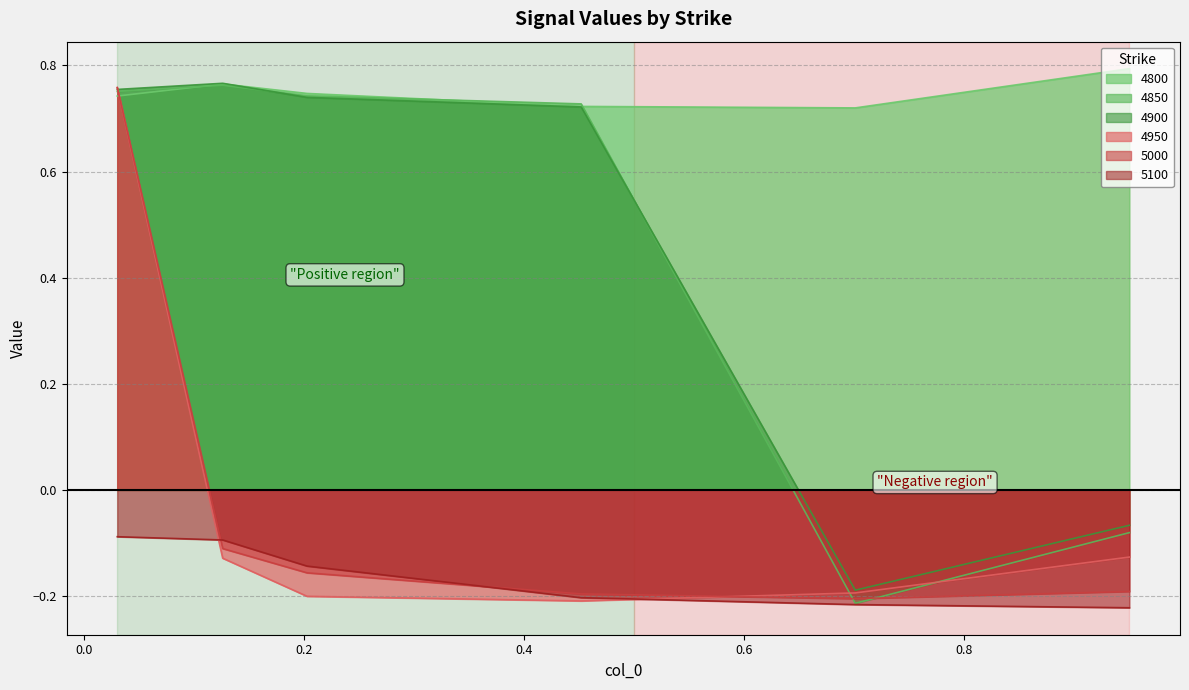

Which series changed the most between 0.126027397260274 and 0.9506849315068493?

4850